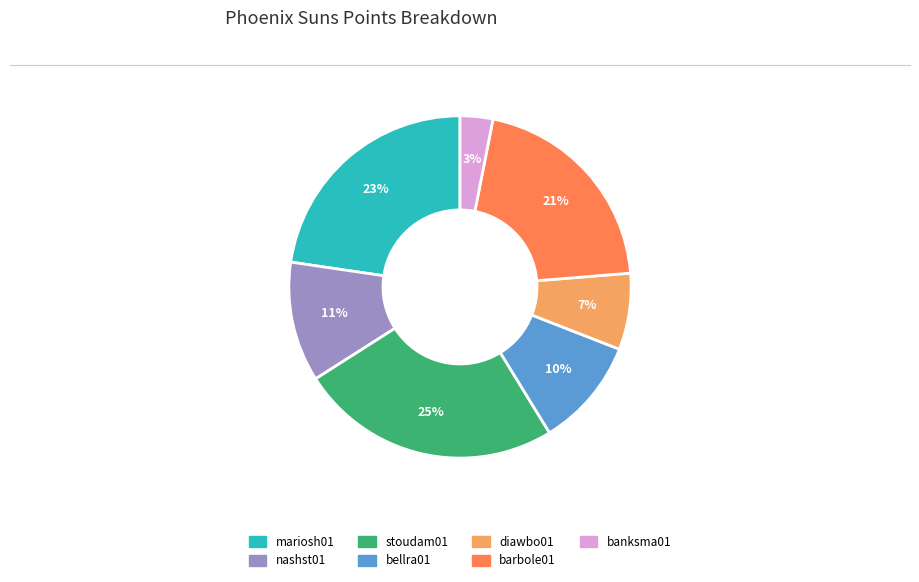

How many slices are in this pie chart?

7